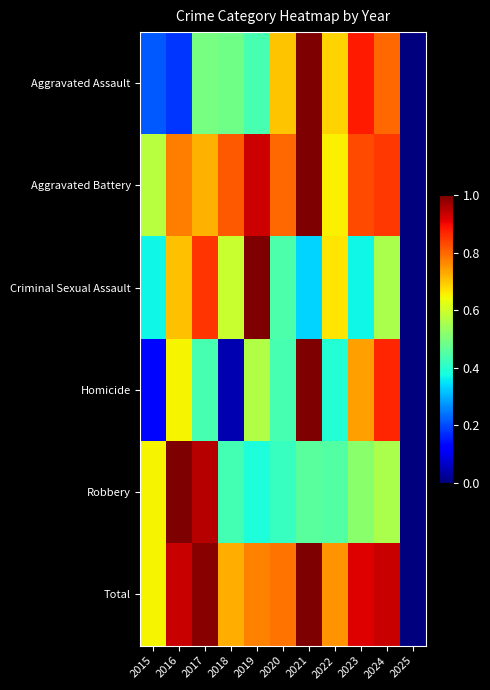

At which category does the chart reach its peak across all series?

2021